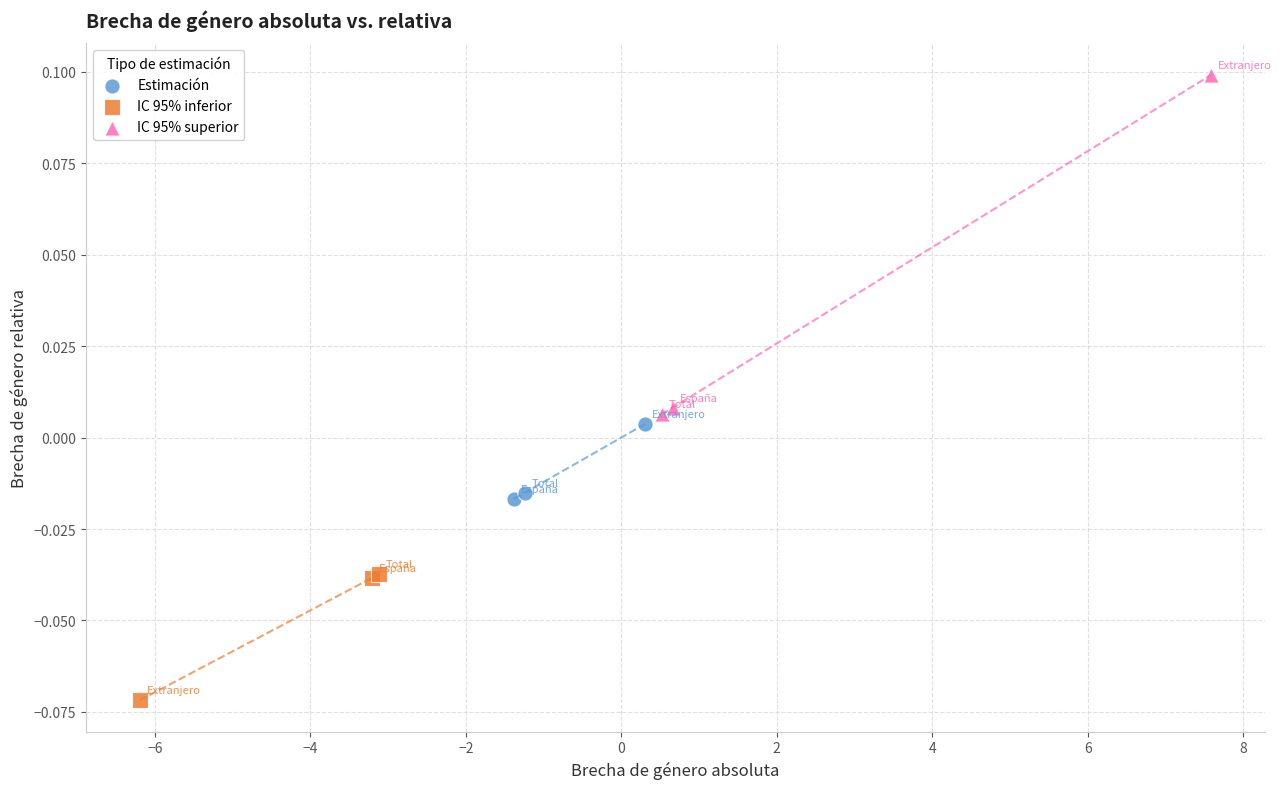

Which series reaches the maximum Y coordinate?

IC 95% superior